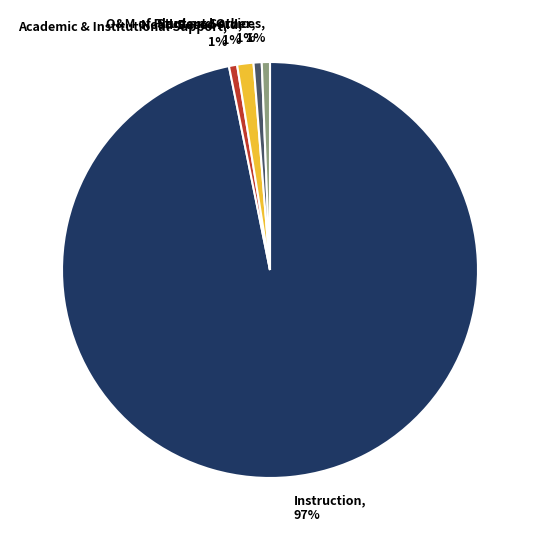

Count the number of slices in the pie.

5